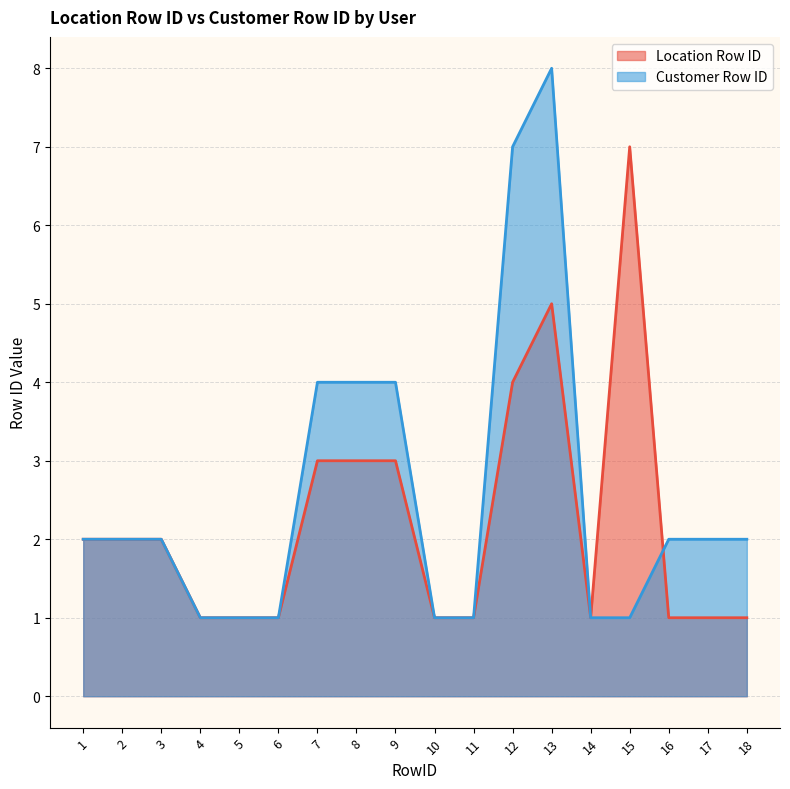

The Customer Row ID series shows 4 at 7. True or false?

True